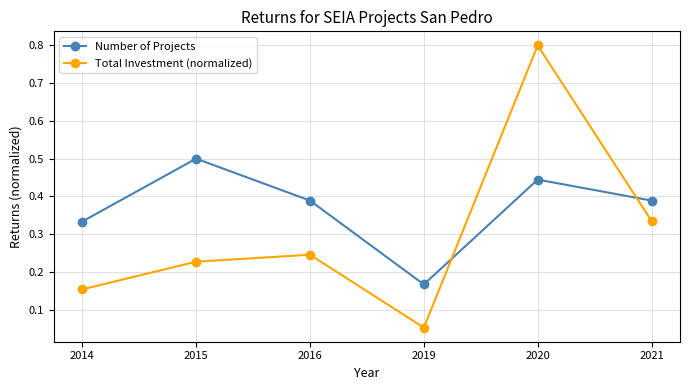

What is the sum of all Number of Projects values?

2.2